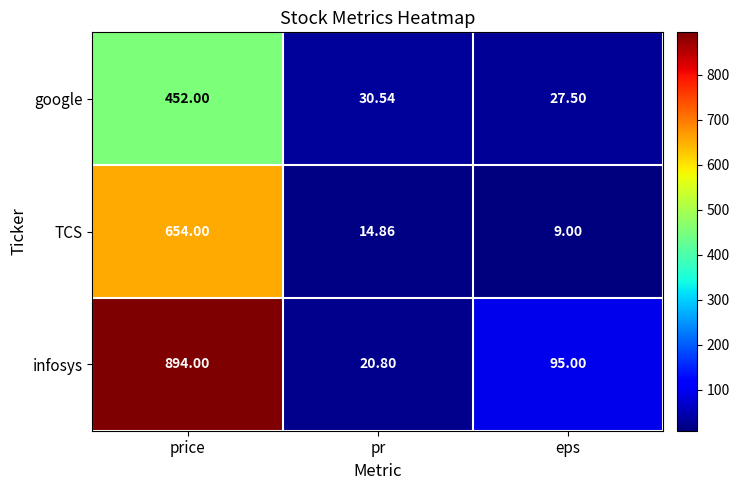

List the series in order of their overall mean, lowest first.

google, TCS, infosys